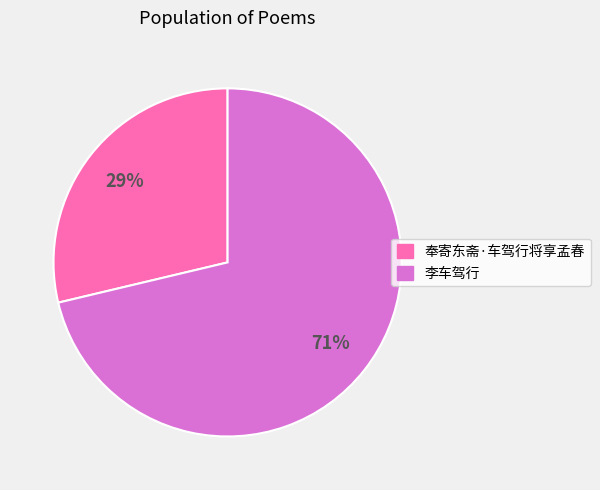

Is the sum of 李车驾行 and 奉寄东斋·车驾行将享孟春 greater than half?

Yes